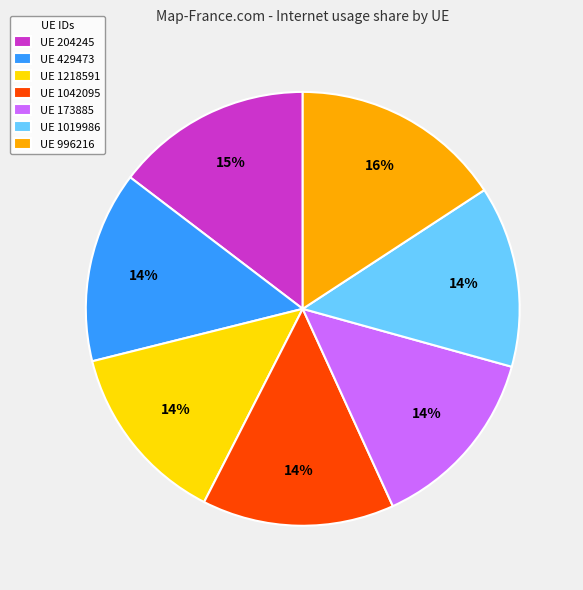

What is the largest slice in the pie chart?

UE 996216